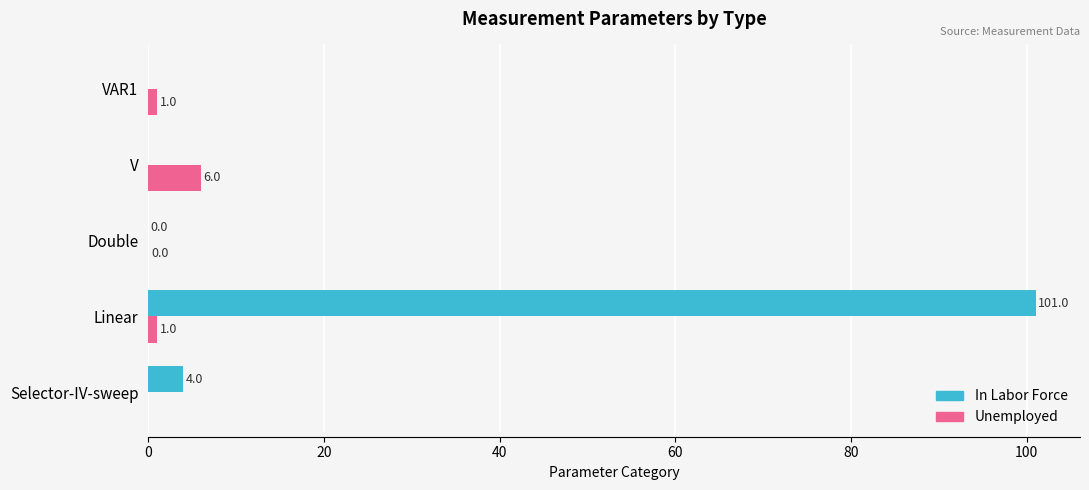

What are all the series names shown in the legend?

In Labor Force, Unemployed